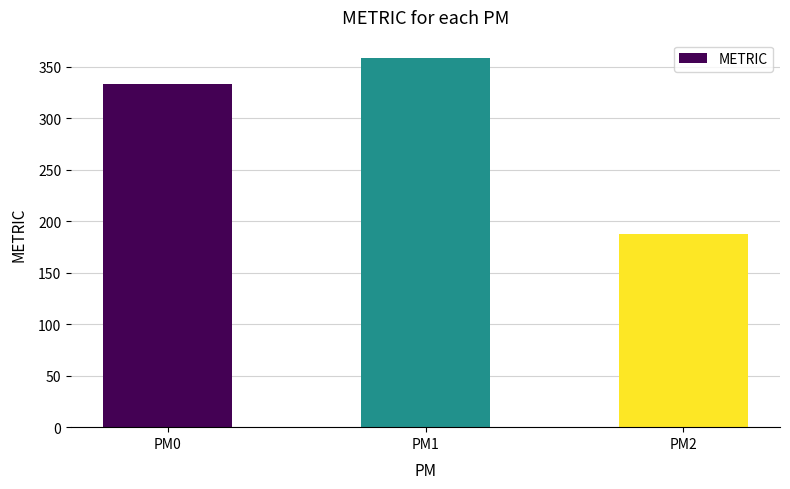

What is the change in value from PM1 to PM2?

-170.7